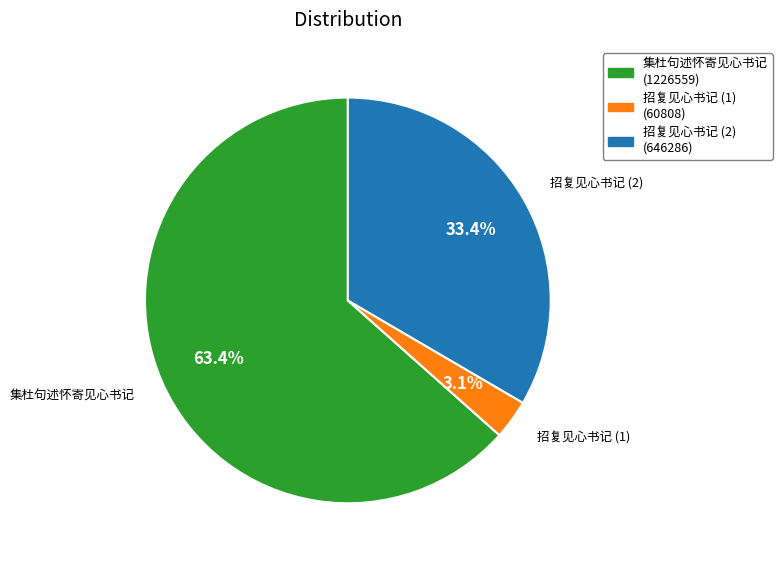

Is there any slice that represents more than half of the pie?

Yes